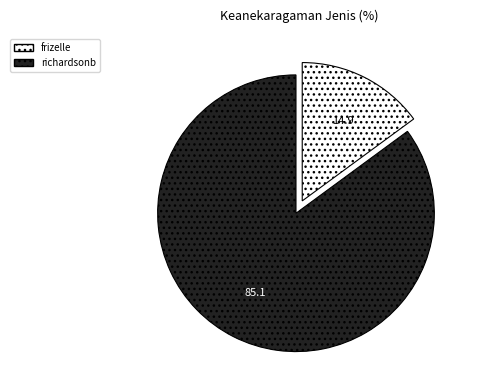

Rank the categories by value from lowest to highest.

frizelle, richardsonb